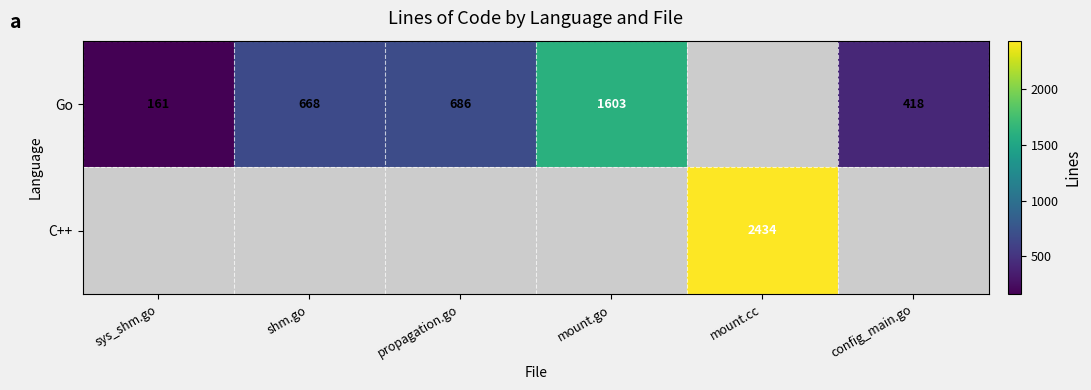

True or false: Go has a value of 1079 at propagation.go.

False